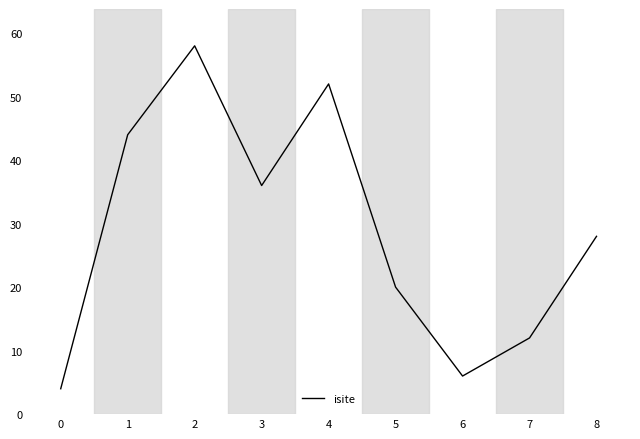

Reading left to right, list all the values displayed in this chart.

0=4	1=44	2=58	3=36	4=52	5=20	6=6	7=12	8=28